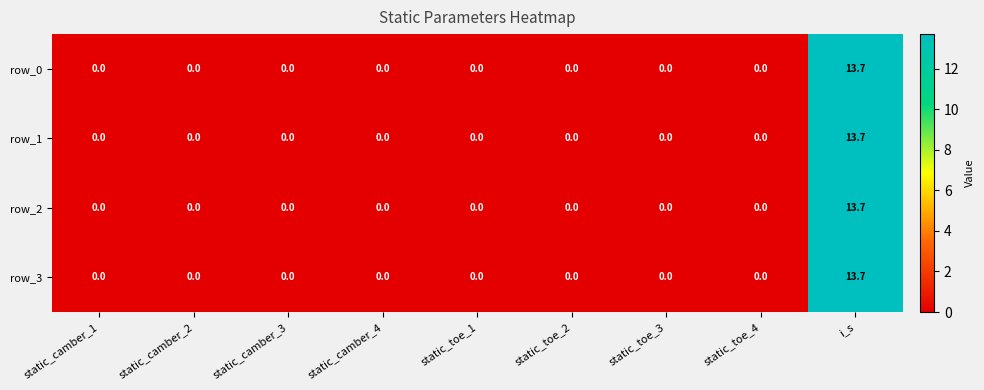

Reading left to right, extract all data points from this chart.

row_0: 0.0	0.0	0.0	0.0	0.0	0.0	0.0	0.0	13.7
row_1: 0.0	0.0	0.0	0.0	0.0	0.0	0.0	0.0	13.7
row_2: 0.0	0.0	0.0	0.0	0.0	0.0	0.0	0.0	13.7
row_3: 0.0	0.0	0.0	0.0	0.0	0.0	0.0	0.0	13.7